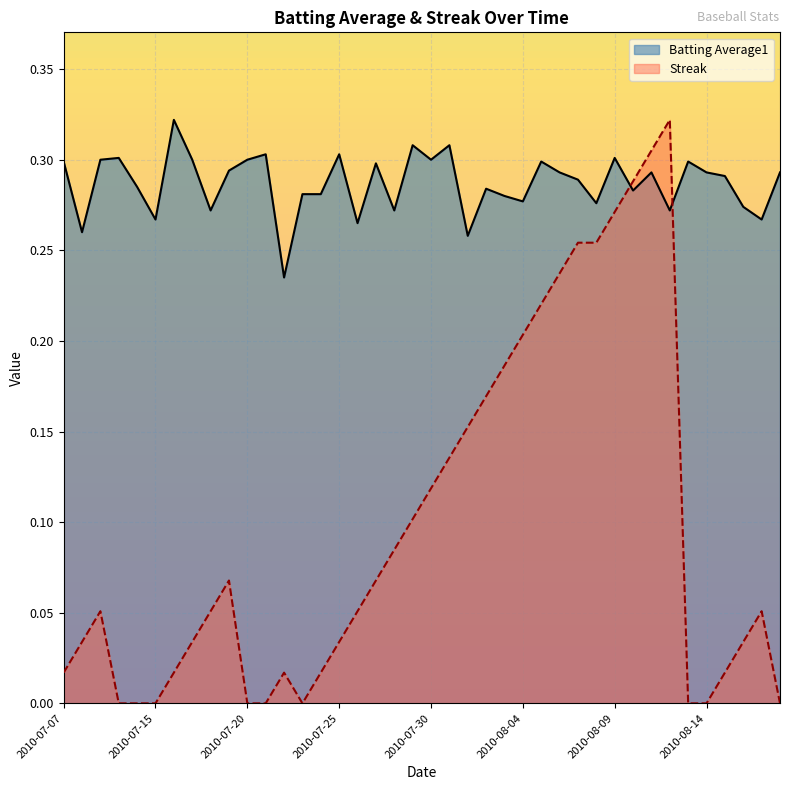

The Streak series shows 0.1 at 2010-07-15. True or false?

False